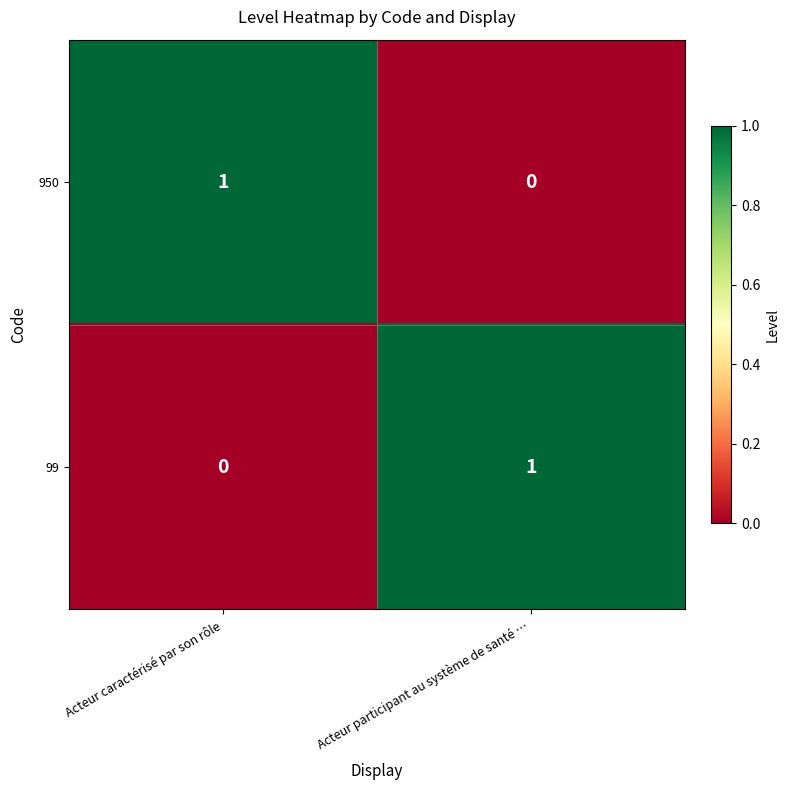

What is the difference between the highest and lowest values at Acteur participant au système de santé …?

1